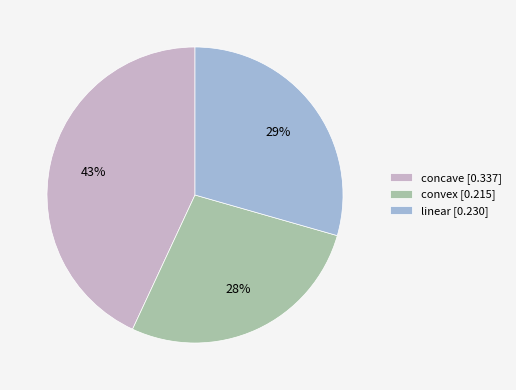

Is linear the majority of the pie?

No